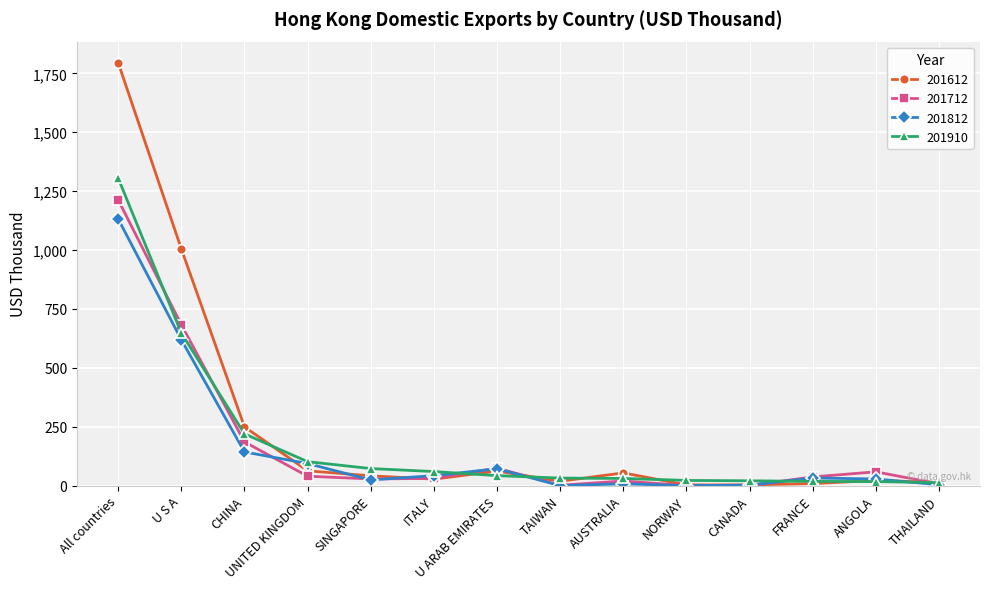

What are all the series names shown in the legend?

201612, 201712, 201812, 201910